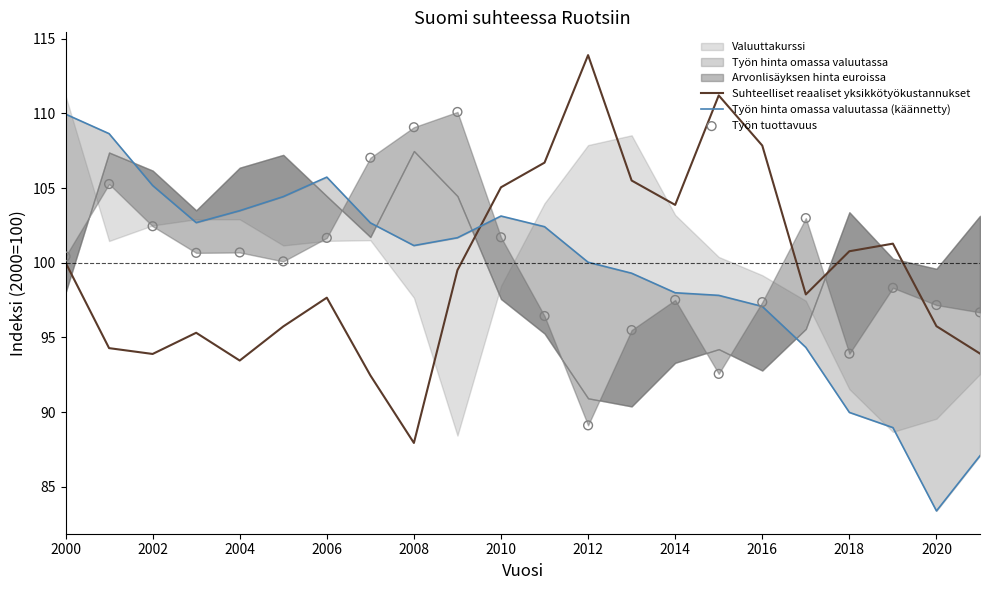

Where does the Suhteelliset reaaliset yksikkötyökustannukset series first go above 99?

2000